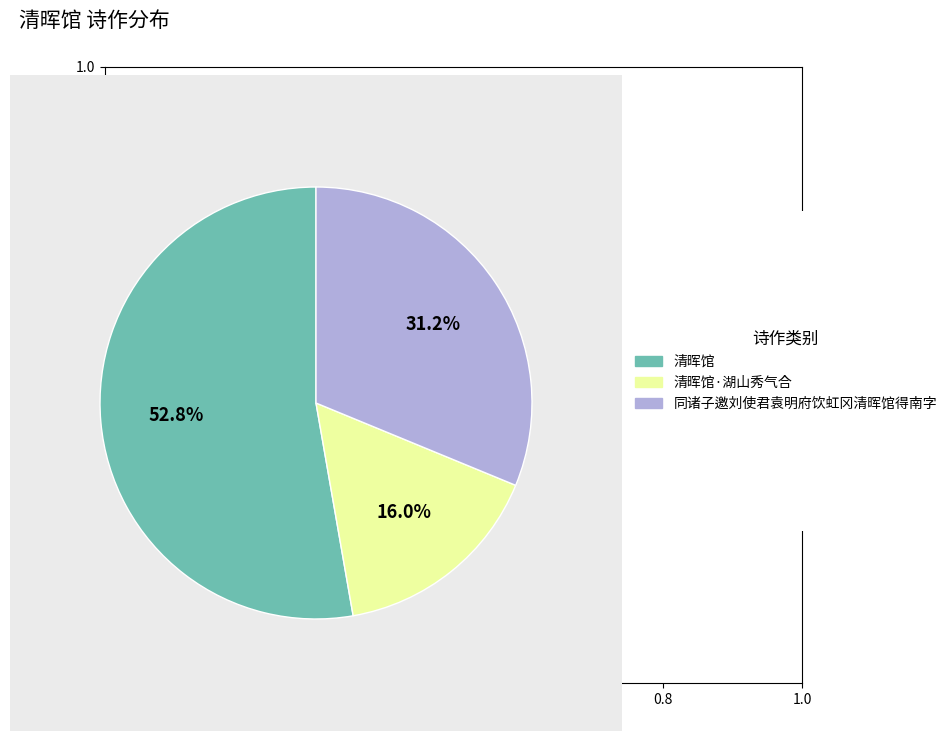

Is there any slice that represents more than half of the pie?

Yes